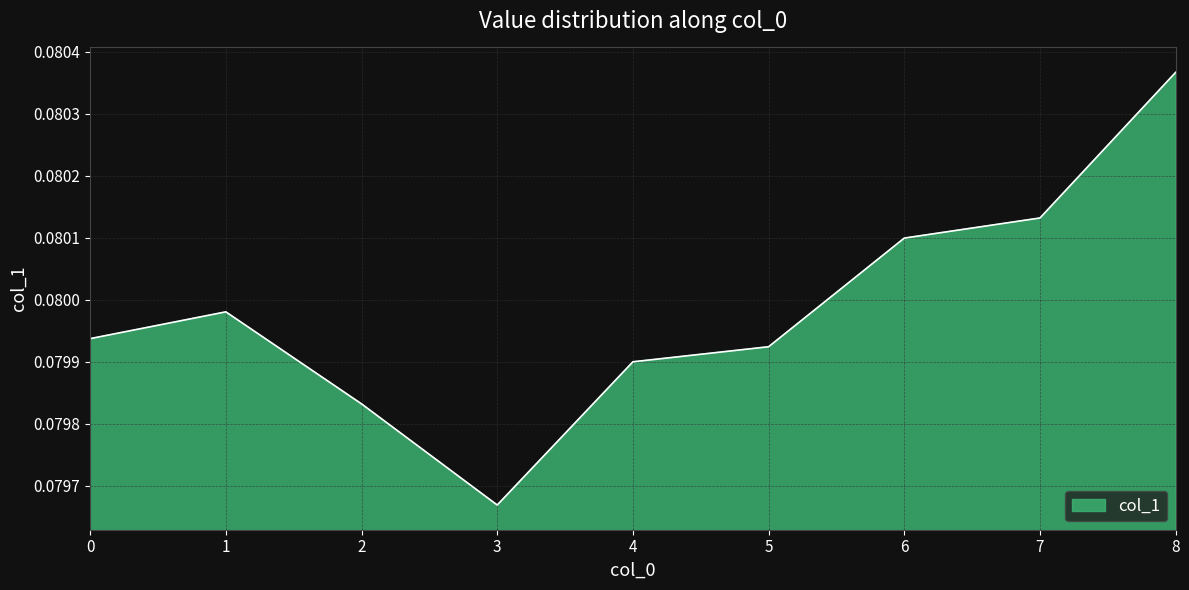

Where is the data nearest to the value 0?

3